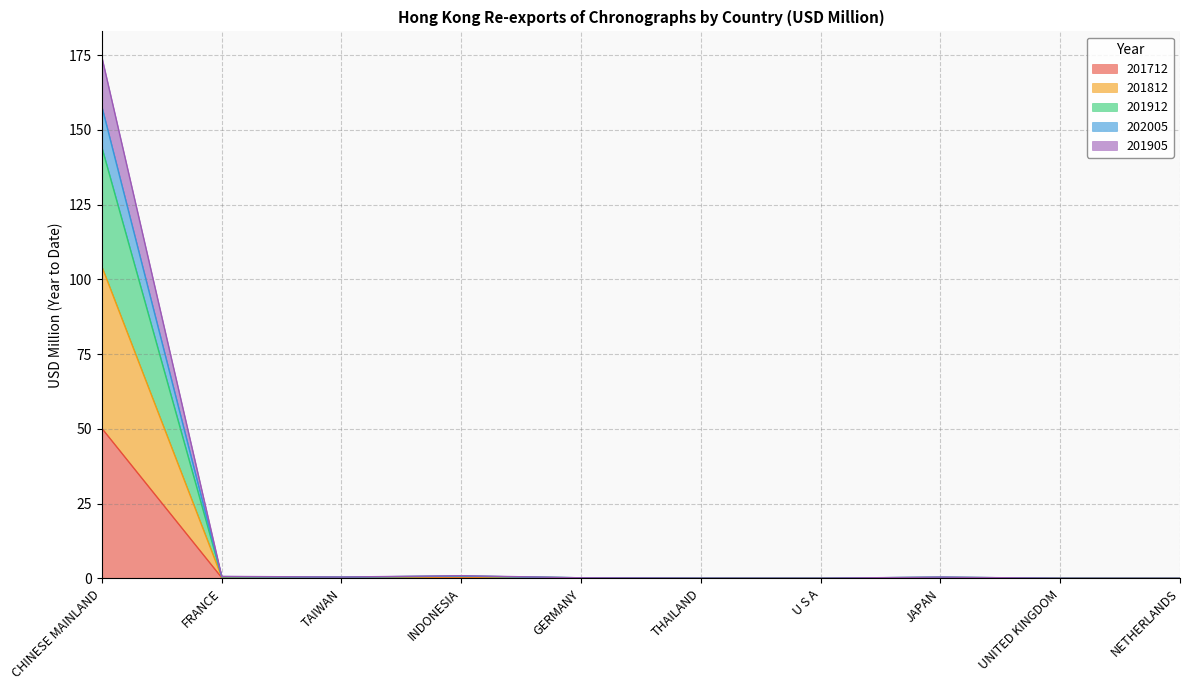

True or false: 201712 has more than 2 interior local peaks.

False